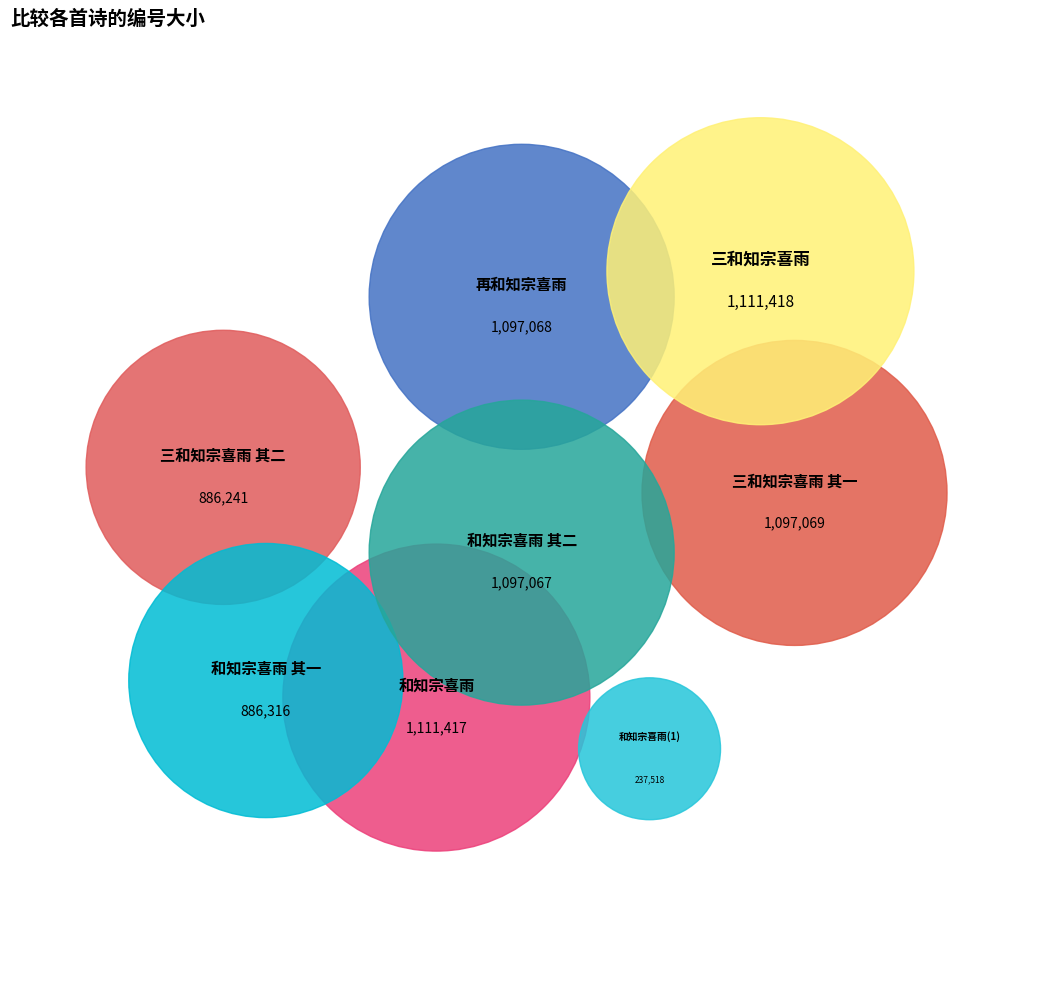

To the nearest percent, what is the difference between the largest and smallest slice percentages?

12%